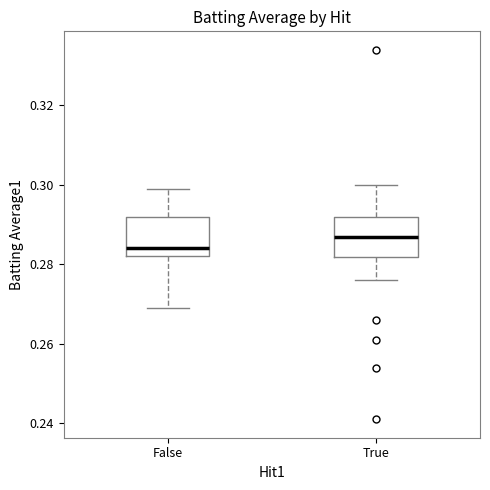

Which box has the lowest median line?

False